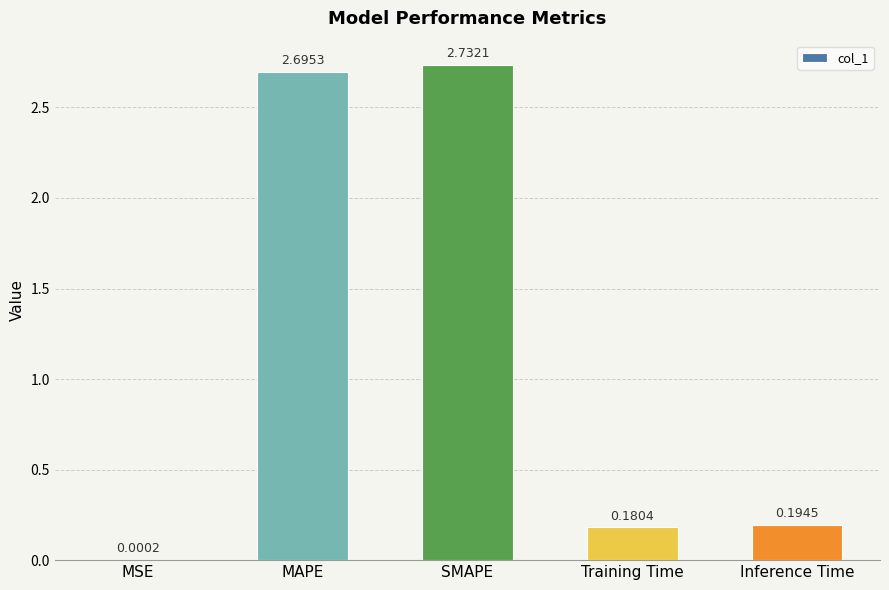

What is the average value?

1.2